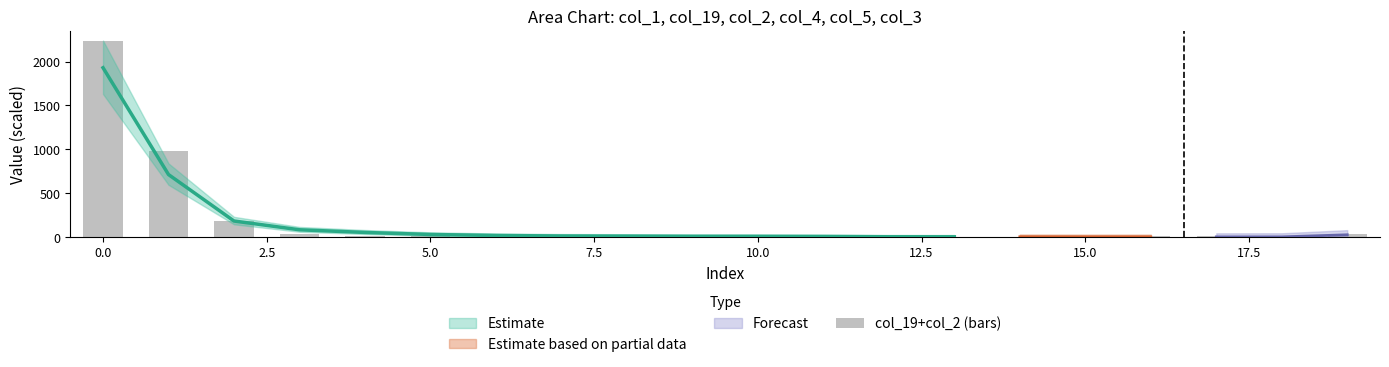

Reading right to left, what are all the values shown in this chart?

36.3	7.3	8.7	9.1	7.7	6.5	5.5	4.0	3.7	3.0	3.4	4.5	4.1	6.2	8.6	13.4	30.2	187.9	977.1	2233.7